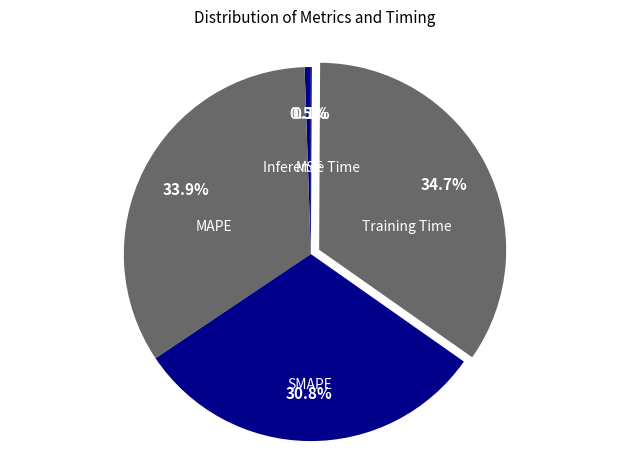

Between MAPE and Training Time, which is larger?

Training Time